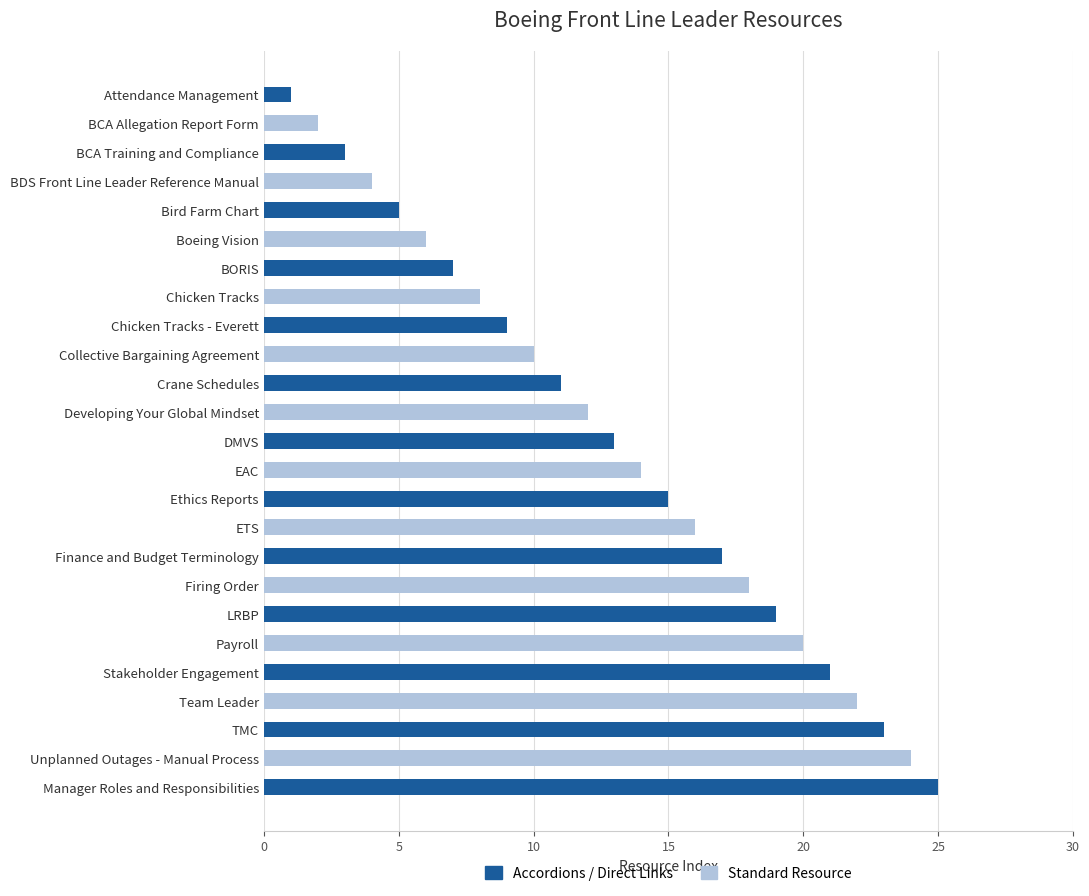

Between Firing Order and BORIS, which is larger?

Firing Order